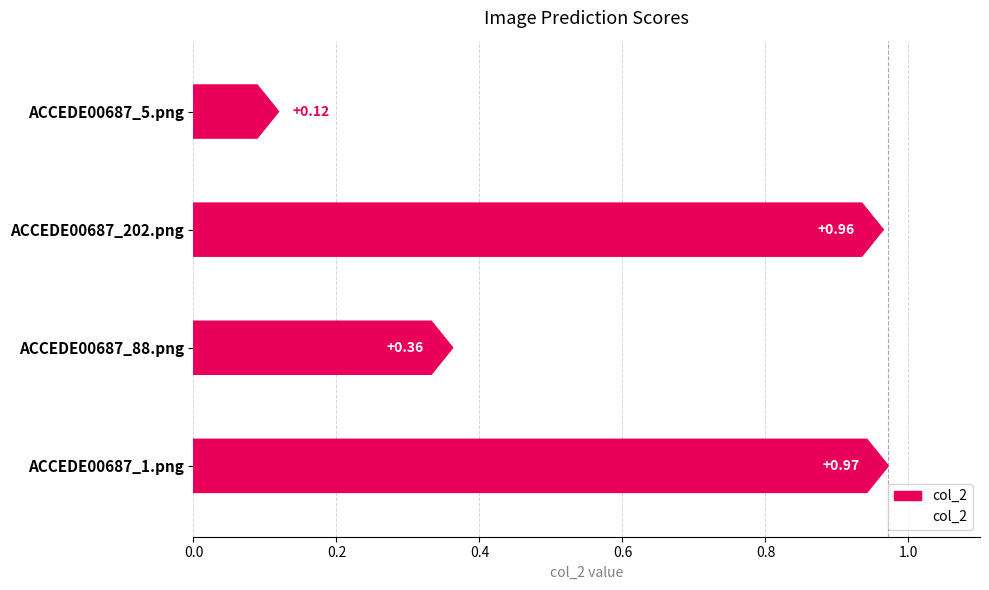

What is the value of the 1st bar from the left?

1.0